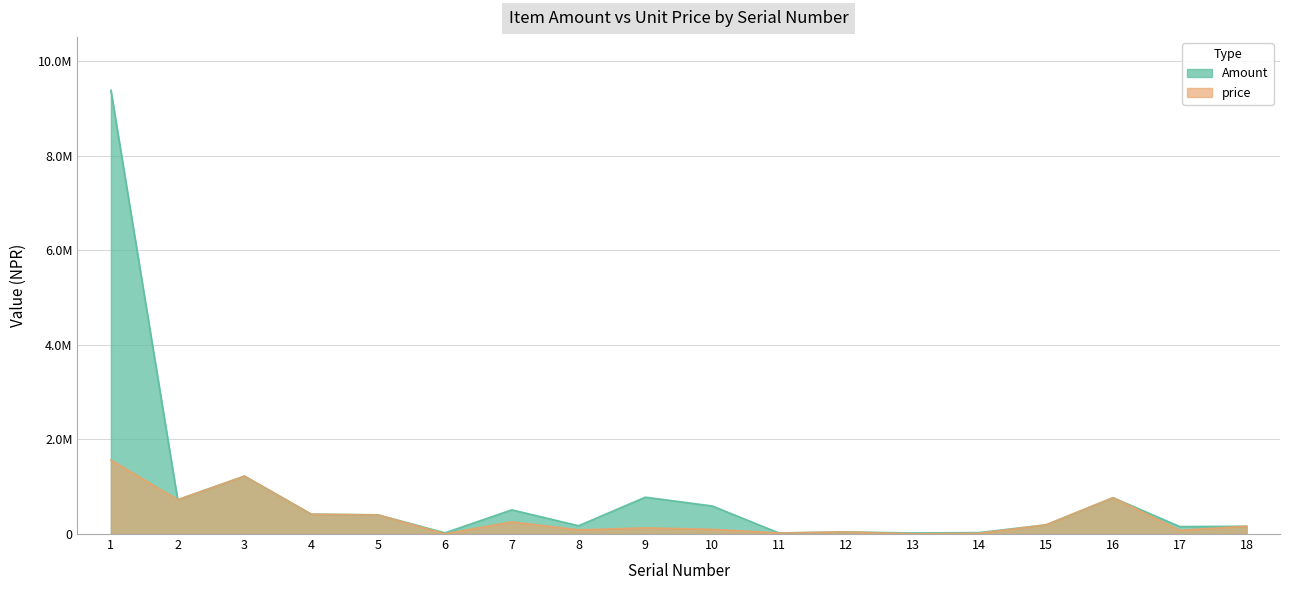

Which series changed the most between 7 and 11?

Amount